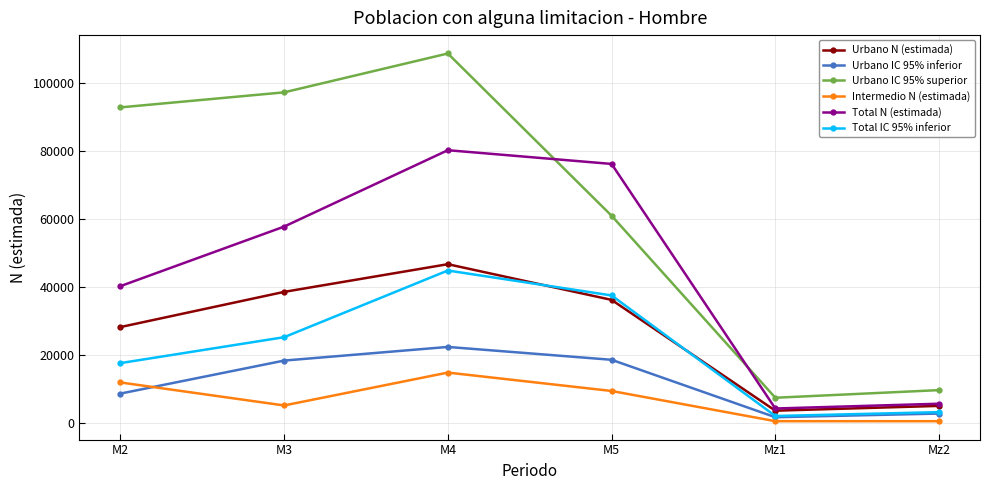

What position from the right is M4?

4